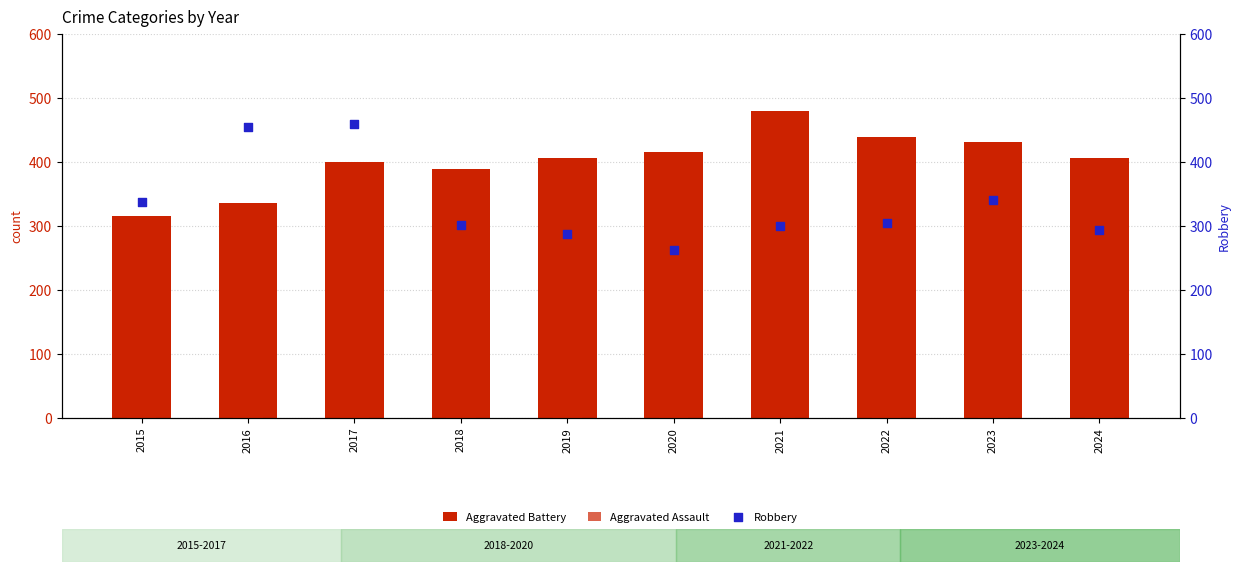

What is the total value across all series at 2023?

1093